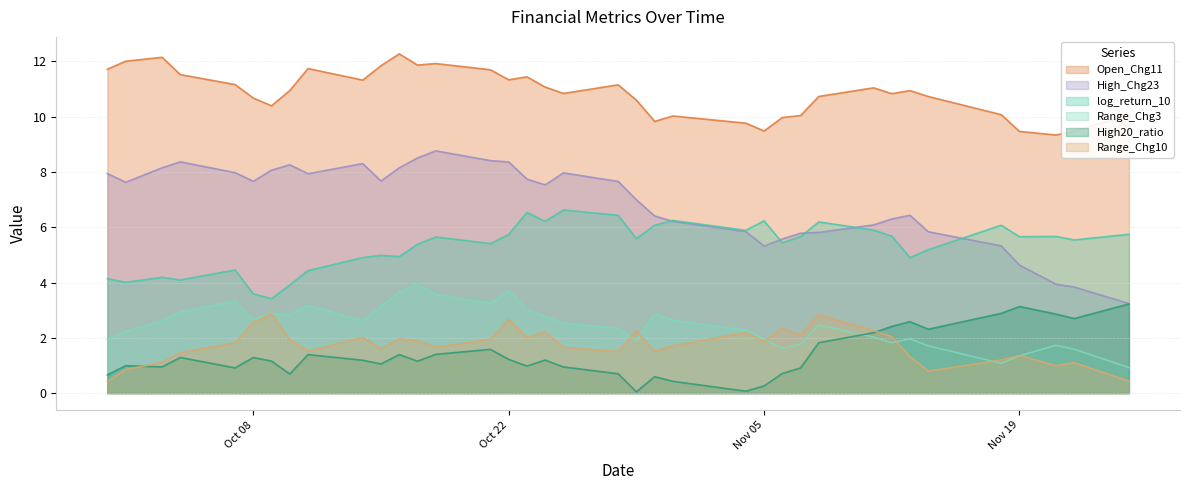

Which series has the largest range (max minus min)?

High_Chg23